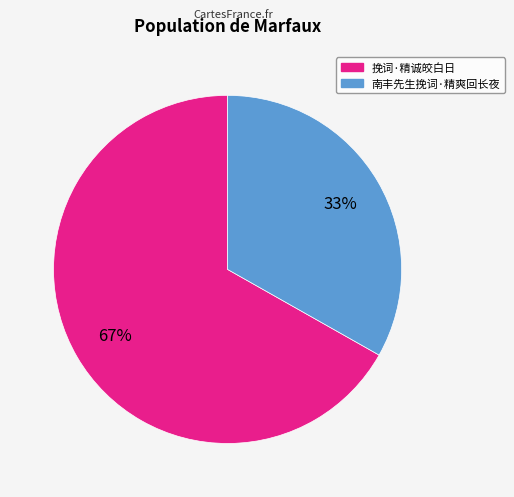

Which has a higher value, 南丰先生挽词·精爽回长夜 or 挽词·精诚皎白日?

挽词·精诚皎白日